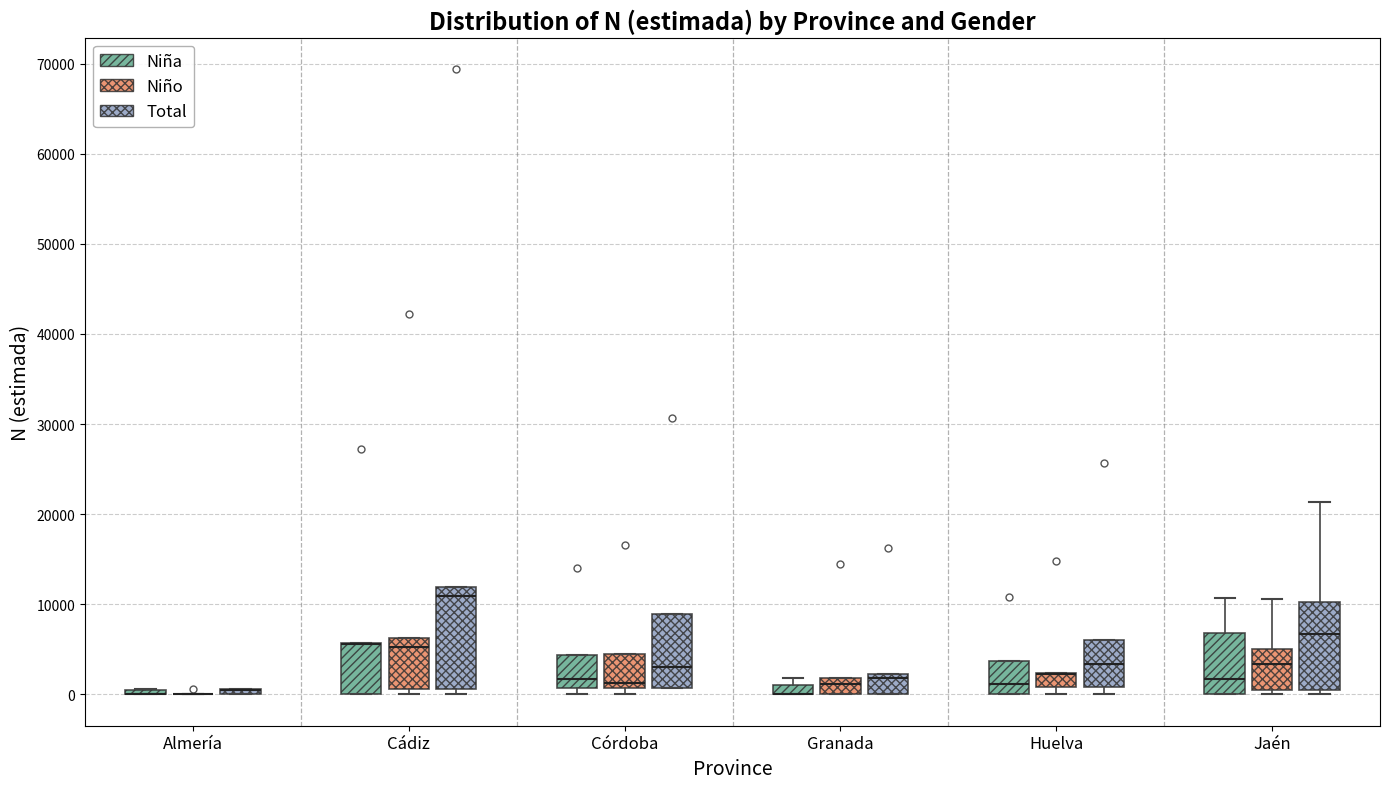

Which box is the tallest, from its lower edge to its upper edge?

Cádiz (Total)